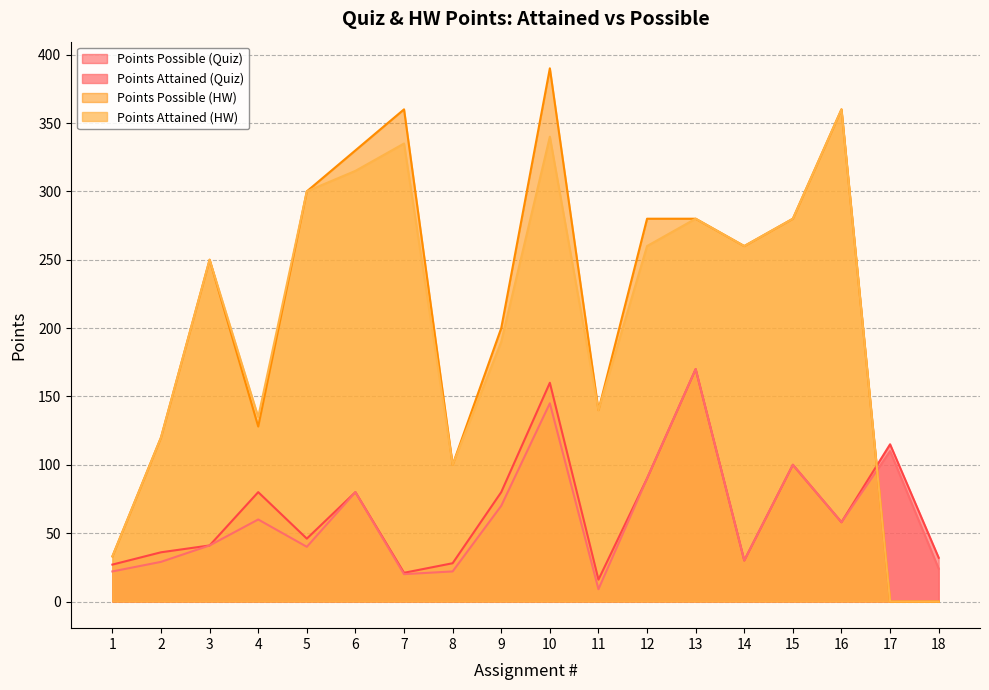

True or false: Points Possible (Quiz) and Points Attained (Quiz) intersect in this chart.

False